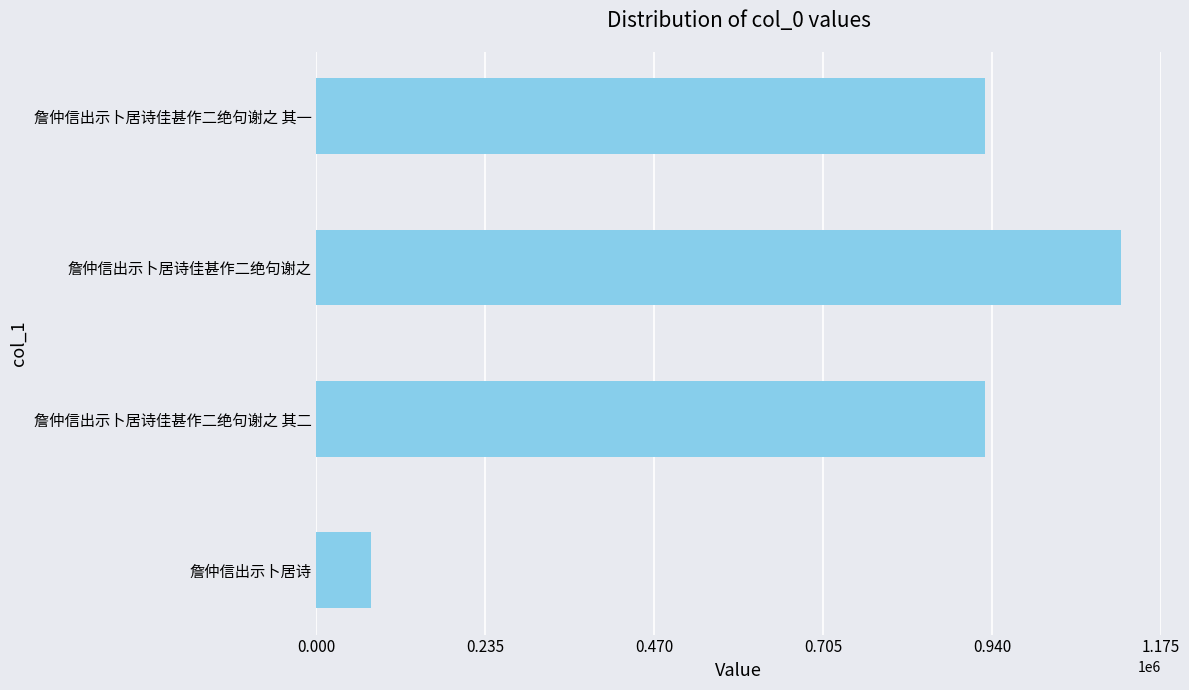

What is the change in value from 詹仲信出示卜居诗佳甚作二绝句谢之 其二 to 詹仲信出示卜居诗佳甚作二绝句谢之?

+188398